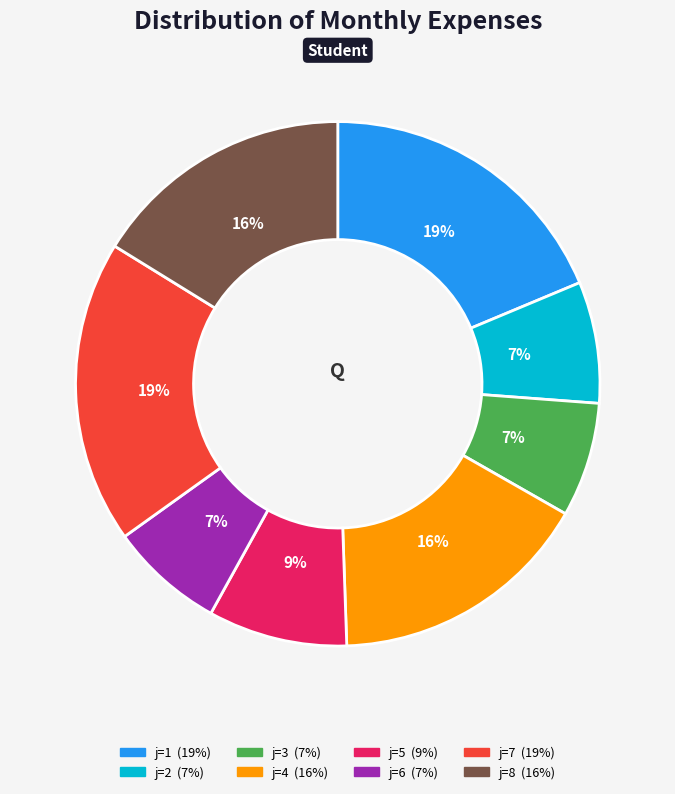

To the nearest percent, what is the difference between the largest and smallest slice percentages?

12%